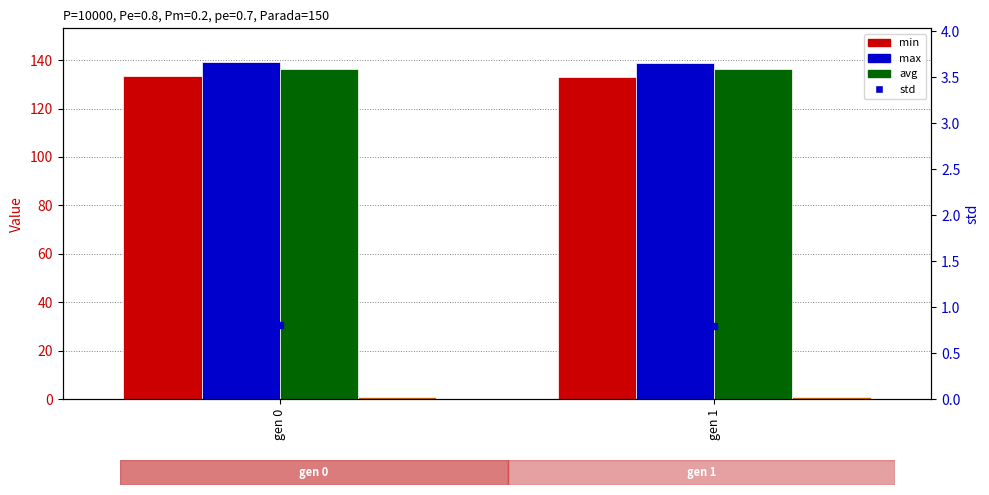

How many groups of bars are there?

2